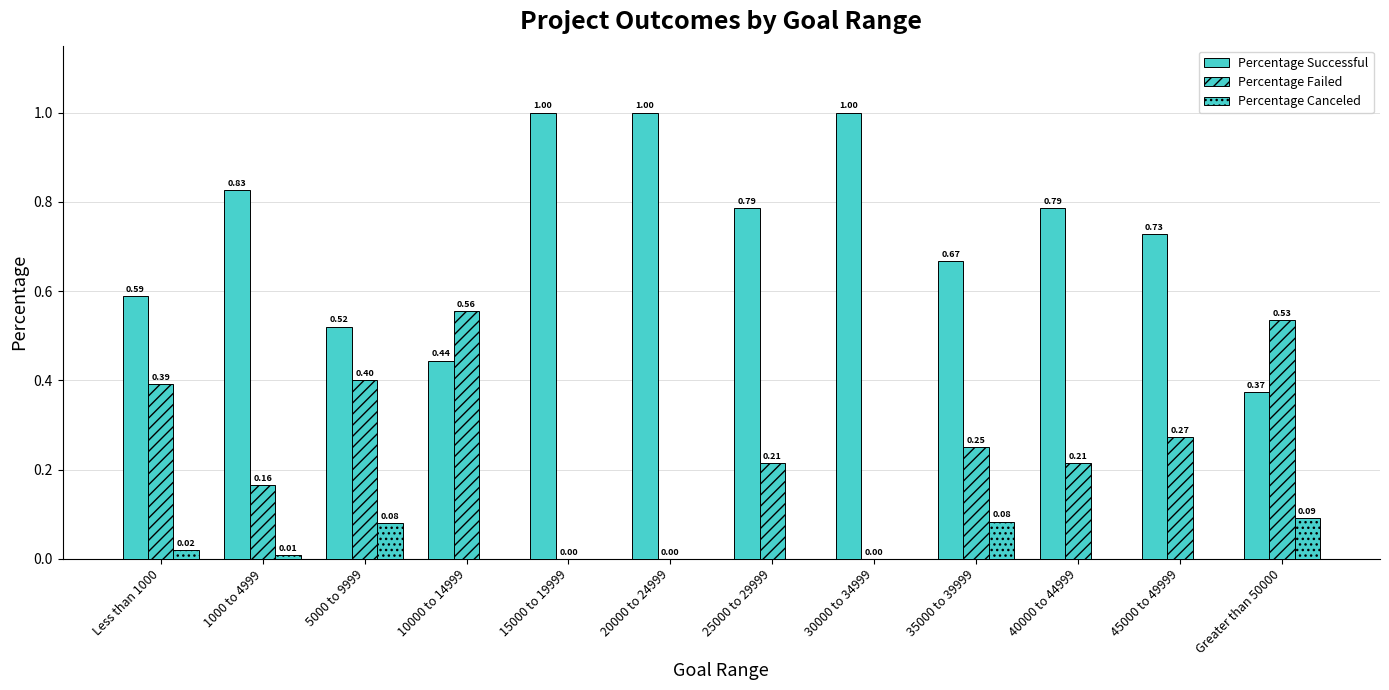

True or false: Percentage Canceled has a value of 0.0 at 10000 to 14999.

True